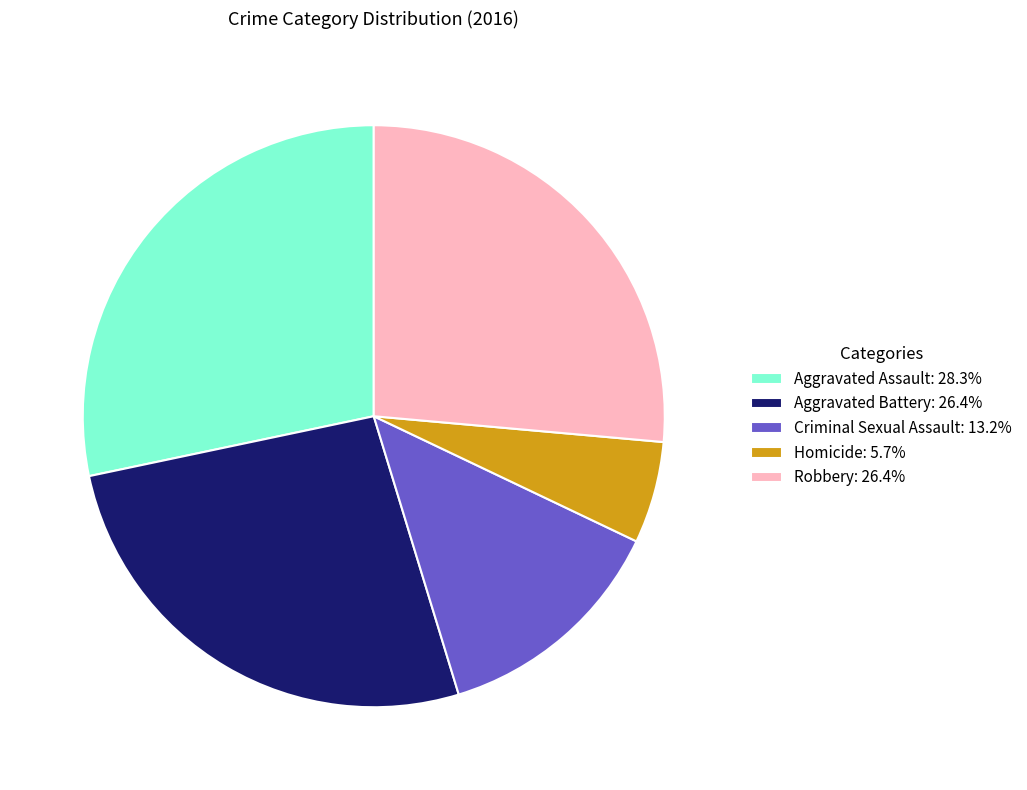

What is the ratio of the value at Robbery: 26.4% to the value at Homicide: 5.7%?

4.7